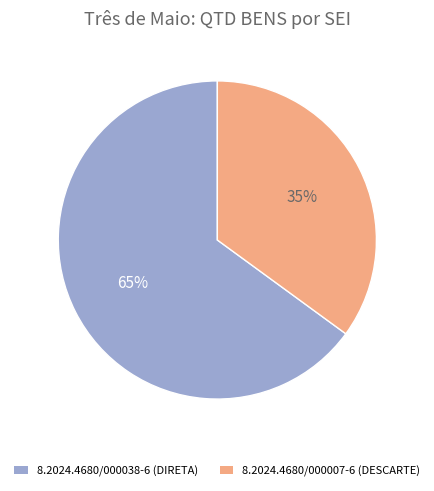

Do 8.2024.4680/000038-6 and 8.2024.4680/000007-6 together represent more than half of the pie?

Yes